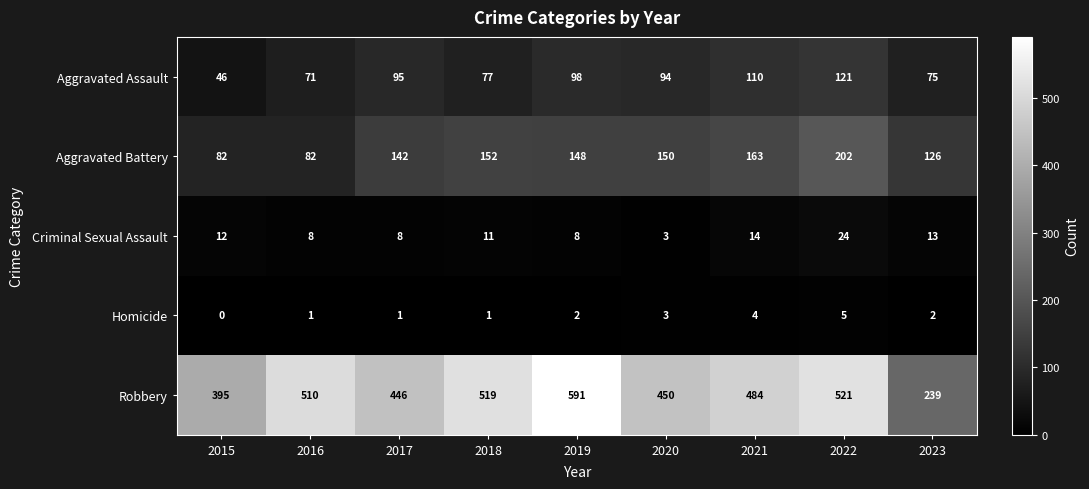

At which label is Criminal Sexual Assault closest to 13?

2023